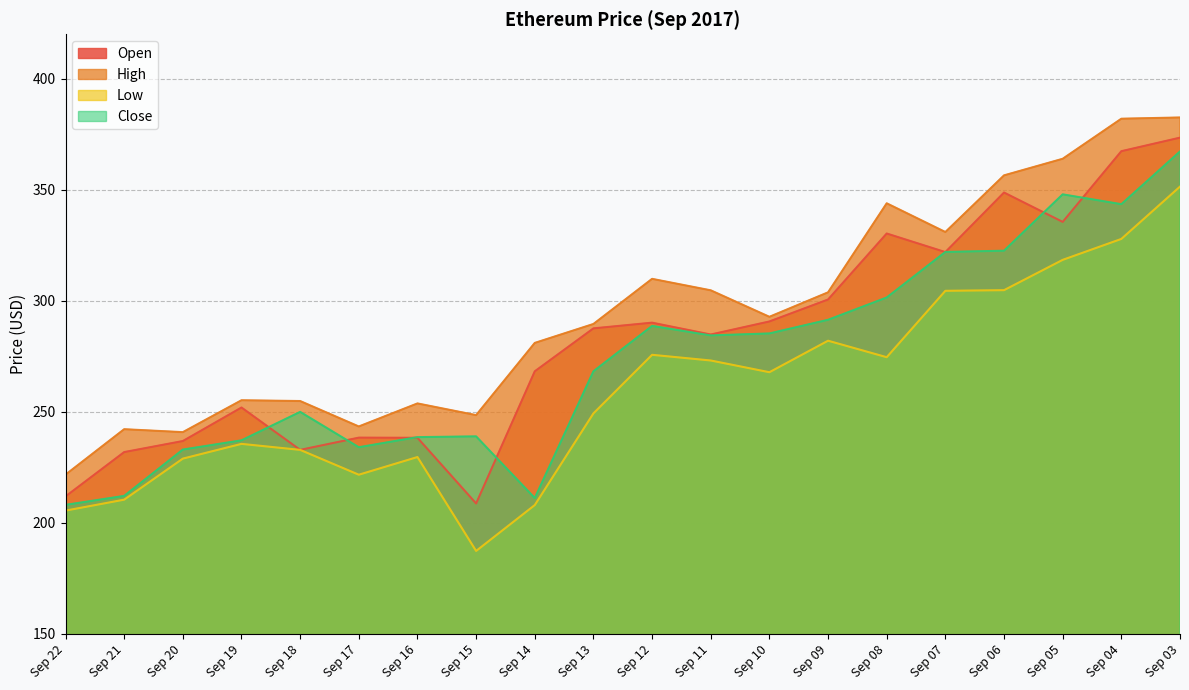

List the labels in order of Open value, smallest first.

Sep 15, Sep 22, Sep 21, Sep 18, Sep 20, Sep 16, Sep 17, Sep 19, Sep 14, Sep 11, Sep 13, Sep 12, Sep 10, Sep 09, Sep 07, Sep 08, Sep 05, Sep 06, Sep 04, Sep 03